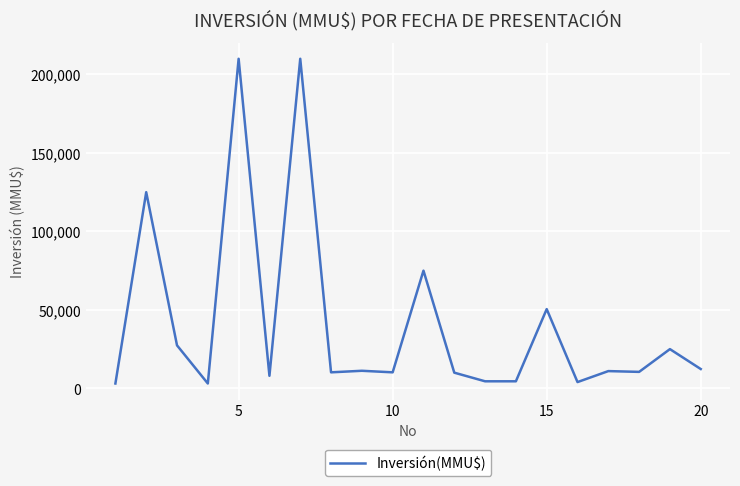

What is the greatest value displayed?

210000